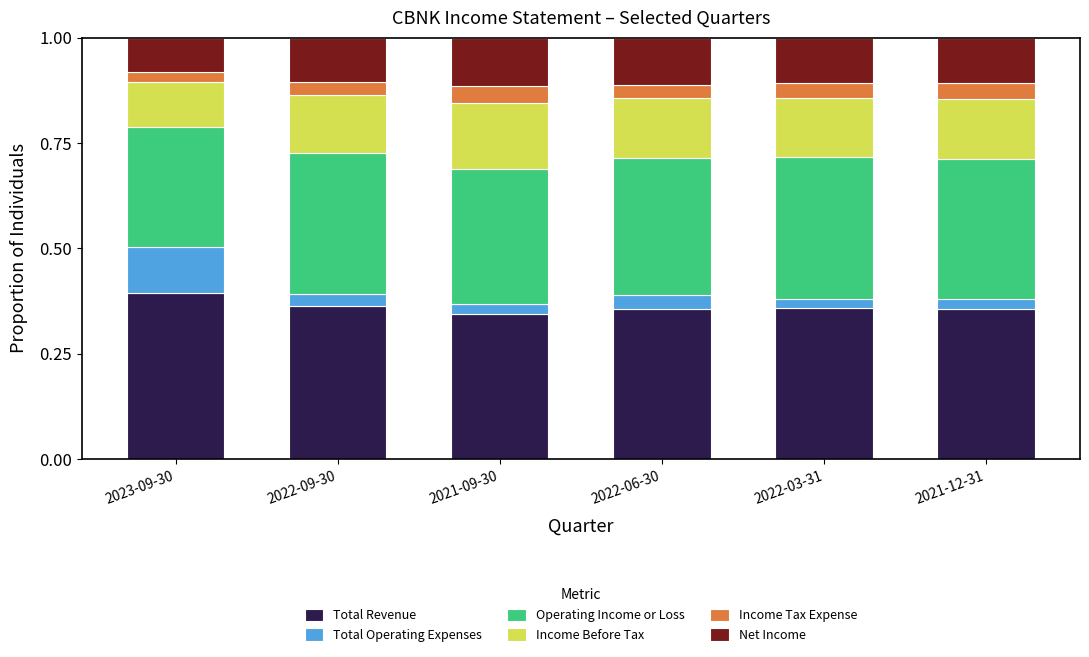

What is the total value across all series at 2022-09-30?

1.0